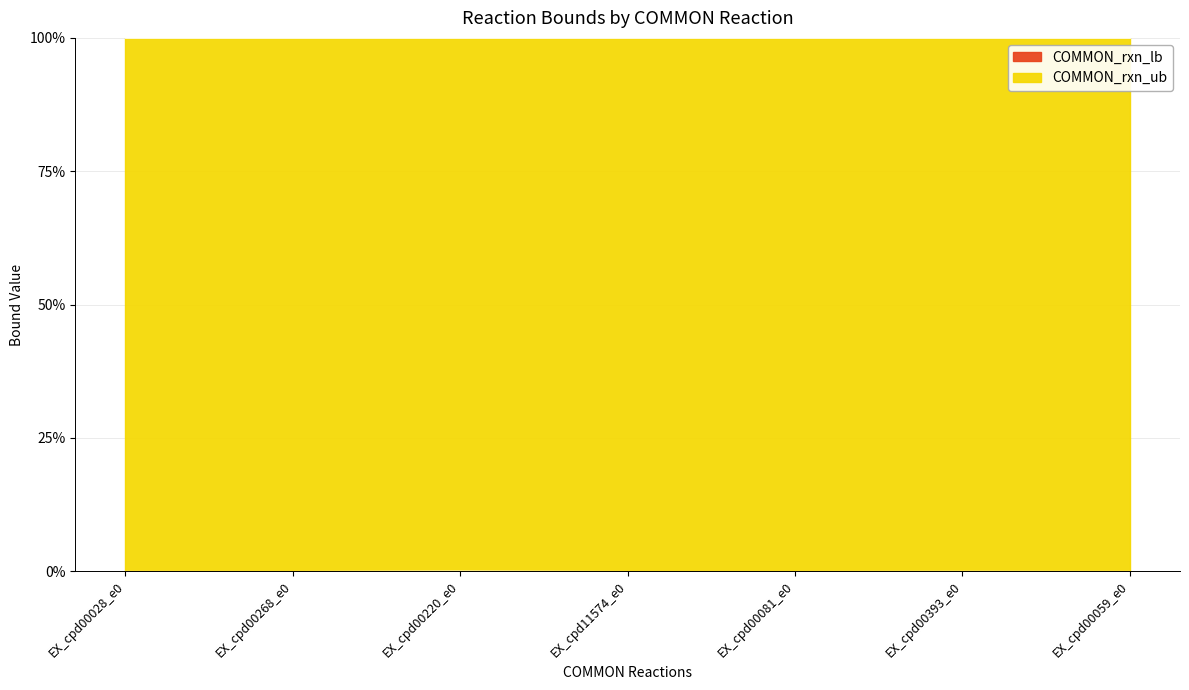

Rank the categories by value from highest to lowest.

EX_cpd00220_e0, EX_cpd00393_e0, EX_cpd00059_e0, EX_cpd00028_e0, EX_cpd00268_e0, EX_cpd11574_e0, EX_cpd00081_e0